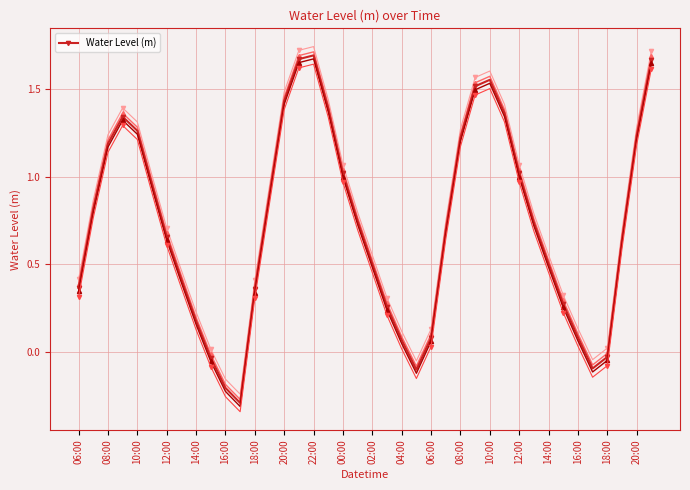

How many points are lower than both their immediate neighbors (excluding endpoints)?

3